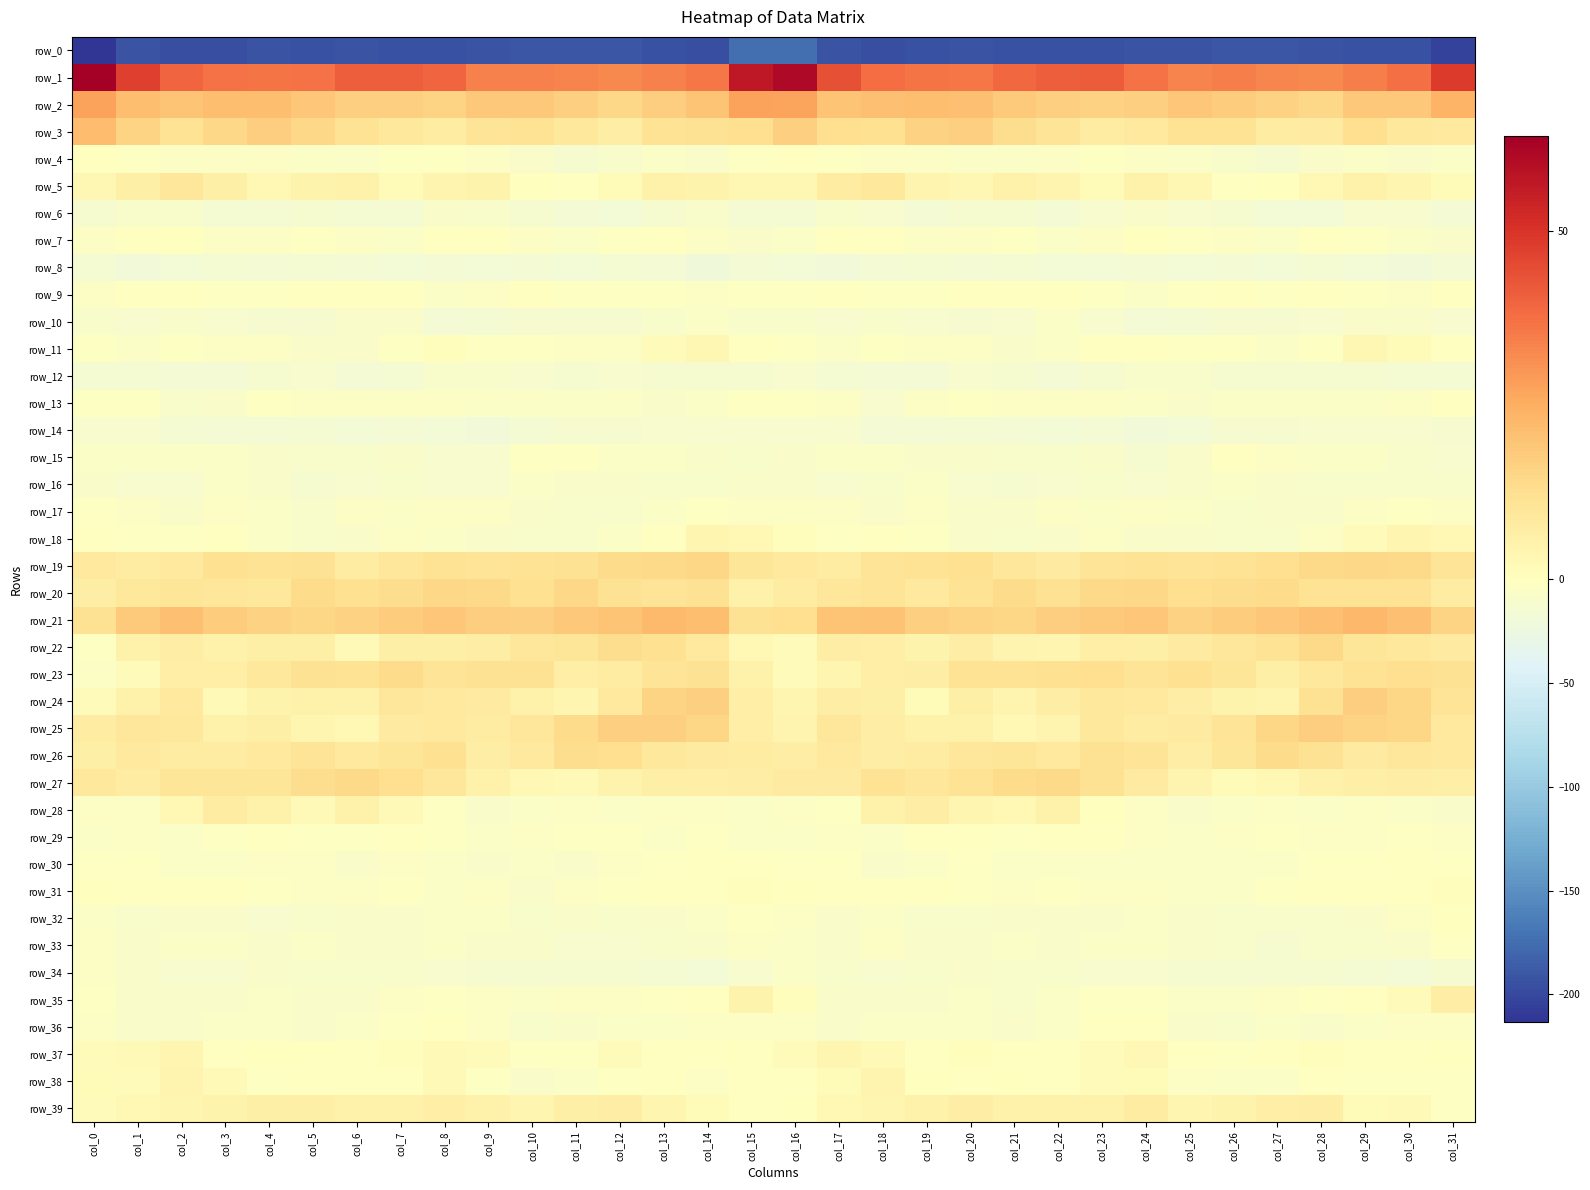

Rank the series by their maximum value, from lowest to highest.

row_0, row_8, row_14, row_12, row_6, row_10, row_16, row_34, row_33, row_17, row_13, row_15, row_30, row_36, row_9, row_29, row_32, row_7, row_4, row_31, row_11, row_37, row_18, row_38, row_35, row_39, row_28, row_5, row_26, row_23, row_22, row_27, row_20, row_19, row_25, row_24, row_3, row_21, row_2, row_1